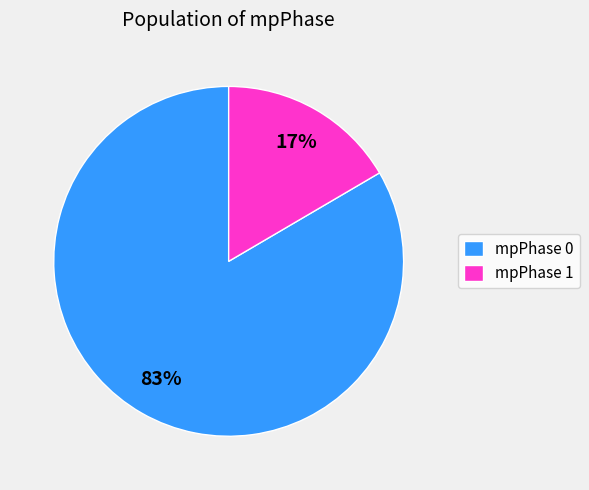

The mpPhase 0 slice represents 89% of the pie. True or false?

False